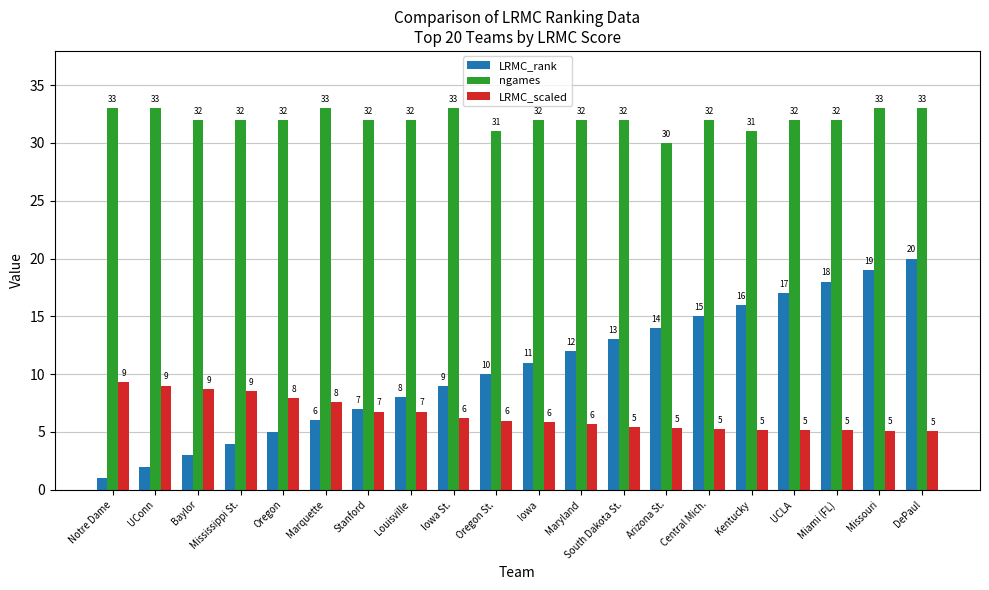

What is the highest value of the ngames series?

33.0